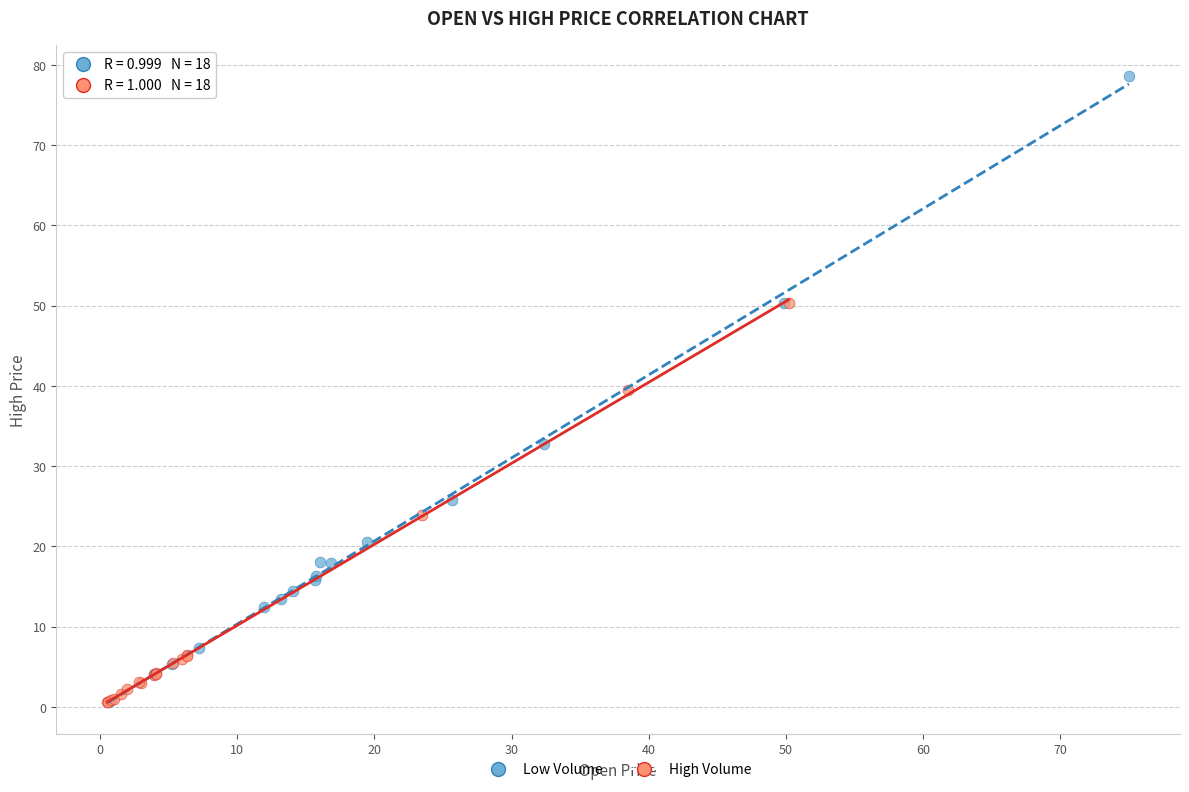

Which series has the largest Y range (max minus min)?

Low Volume